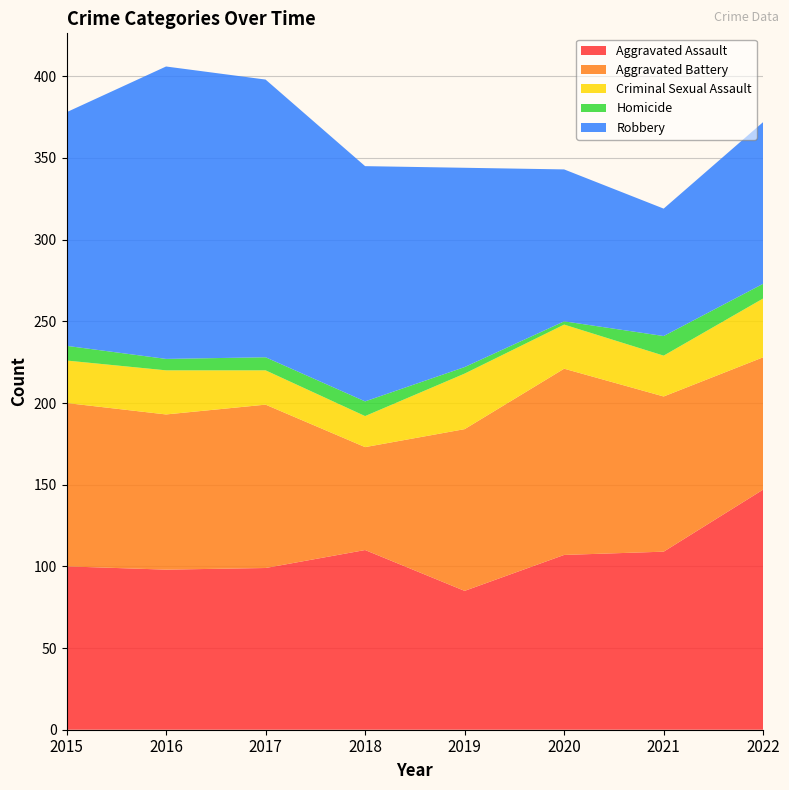

Reading right to left, extract all data points from this chart.

Aggravated Assault: 147	109	107	85	110	99	98	100
Aggravated Battery: 81	95	114	99	63	100	95	100
Criminal Sexual Assault: 36	25	27	34	19	21	27	26
Homicide: 9	12	2	4	9	8	7	9
Robbery: 99	78	93	122	144	170	179	143